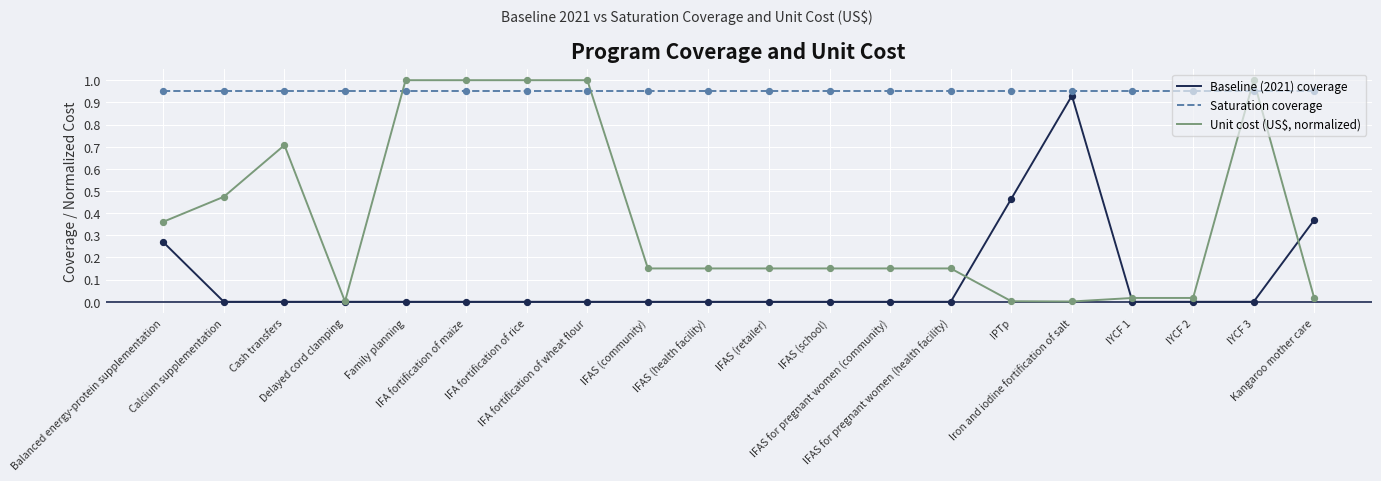

Which series has the largest total across all categories?

Saturation coverage